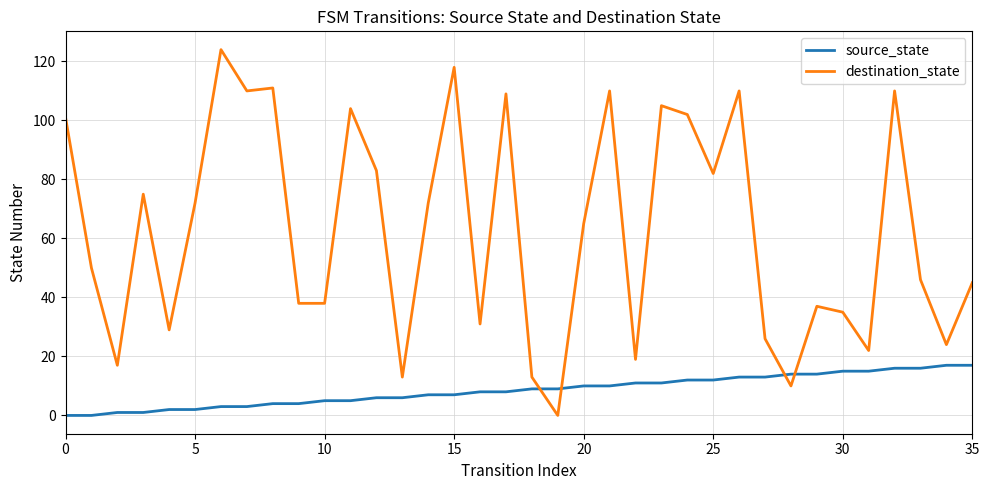

List the series in order of their peak value, highest first.

destination_state, source_state